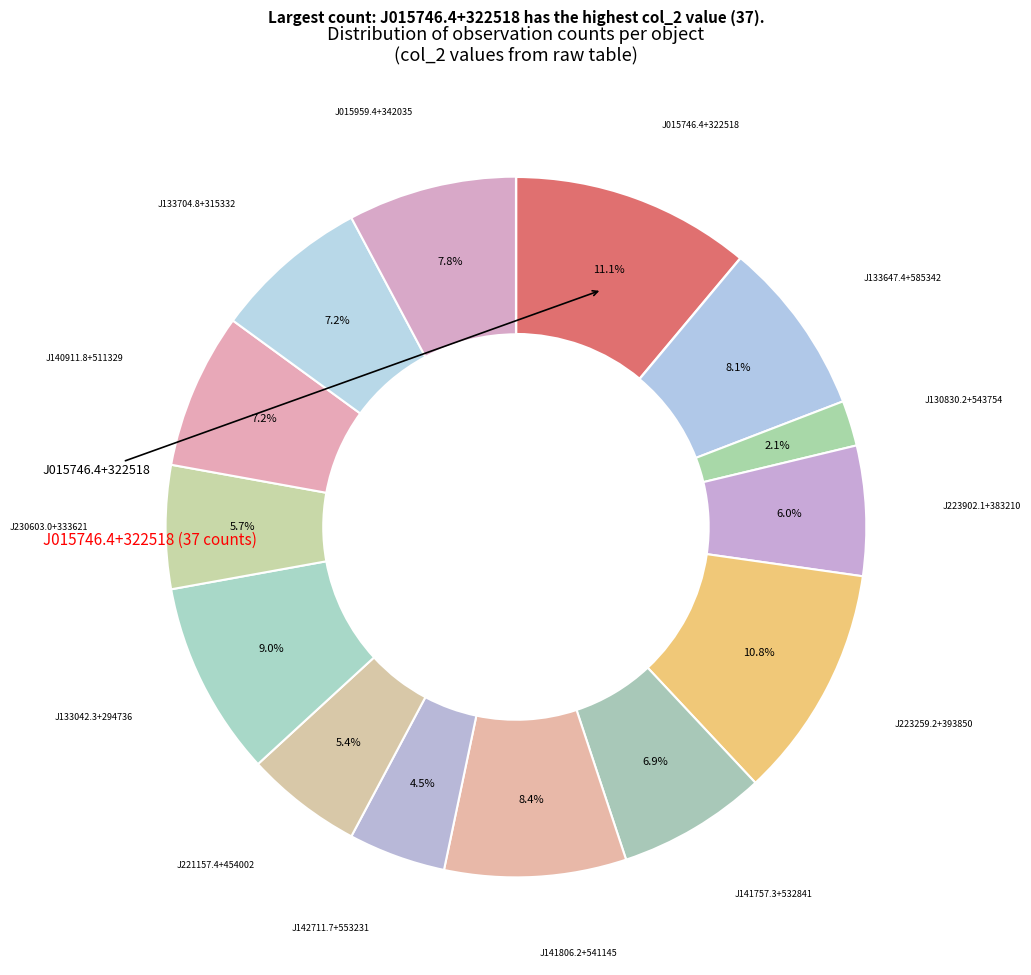

Count the number of slices in the pie.

14